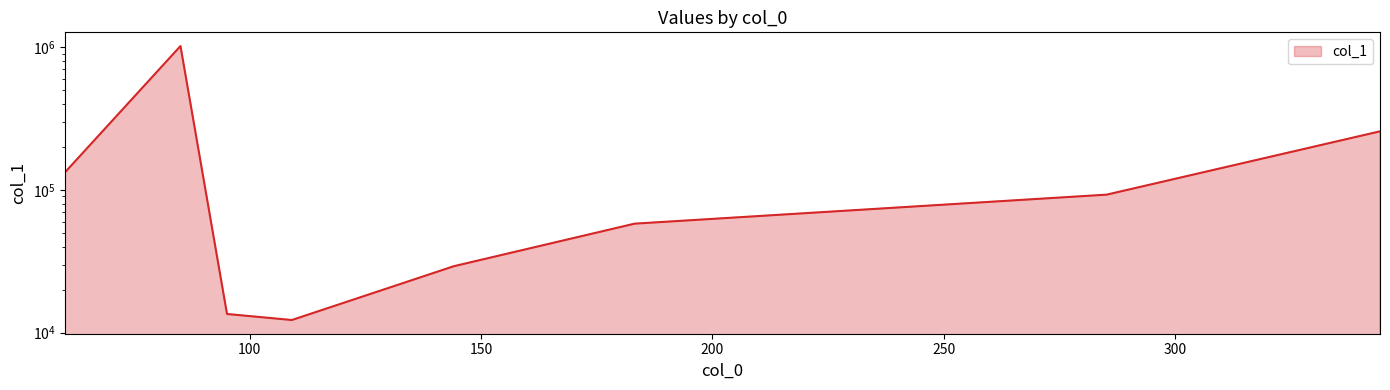

True or false: the data shows 1018680.3 at 85.0282211303711.

True